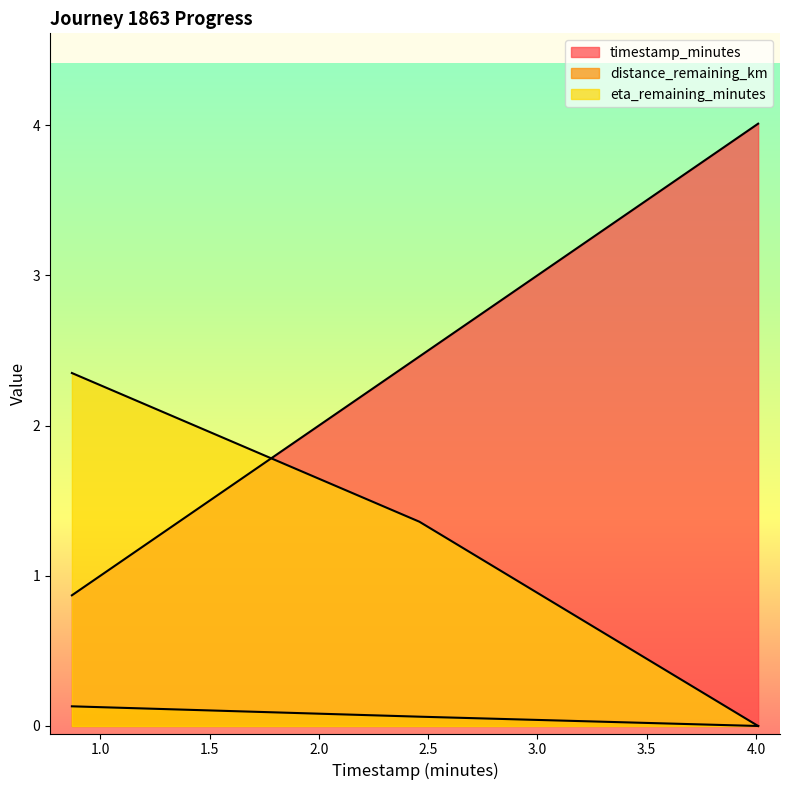

Where does the timestamp_minutes series first go above 2?

2.46